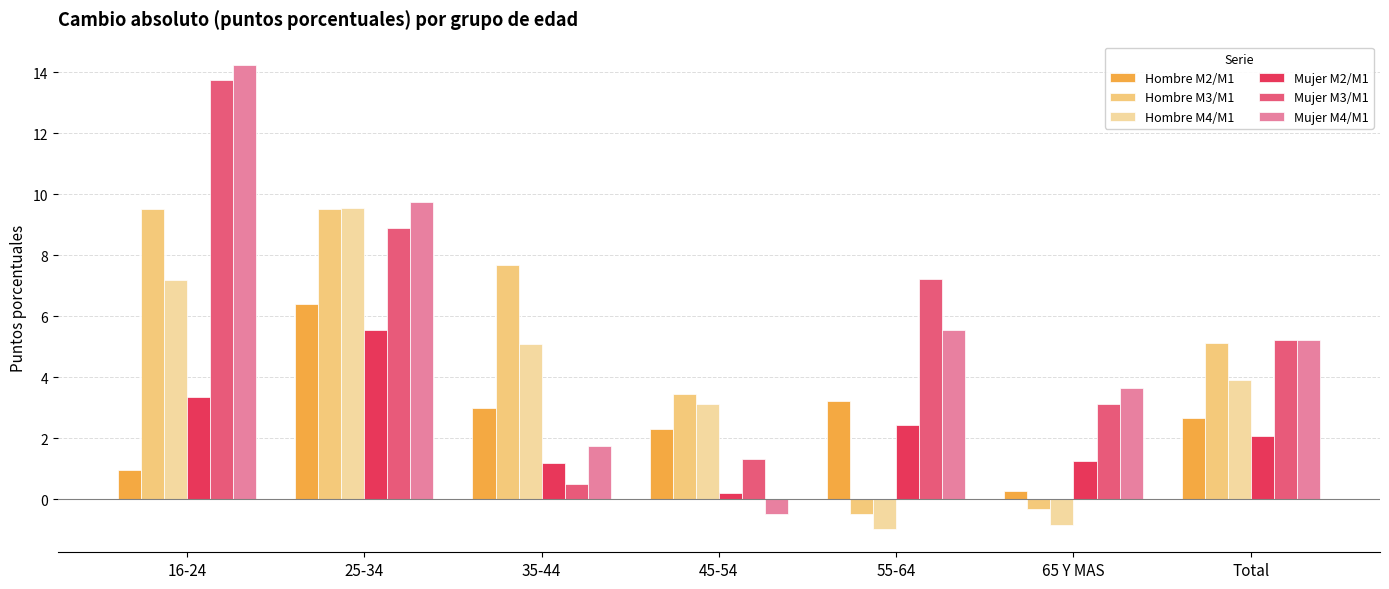

Reading right to left, extract all data points from this chart.

Hombre M2/M1: 2.7	0.3	3.2	2.3	3.0	6.4	0.9
Hombre M3/M1: 5.1	-0.3	-0.5	3.4	7.7	9.5	9.5
Hombre M4/M1: 3.9	-0.9	-1.0	3.1	5.1	9.5	7.2
Mujer M2/M1: 2.1	1.2	2.4	0.2	1.2	5.5	3.3
Mujer M3/M1: 5.2	3.1	7.2	1.3	0.5	8.9	13.7
Mujer M4/M1: 5.2	3.6	5.5	-0.5	1.7	9.7	14.2